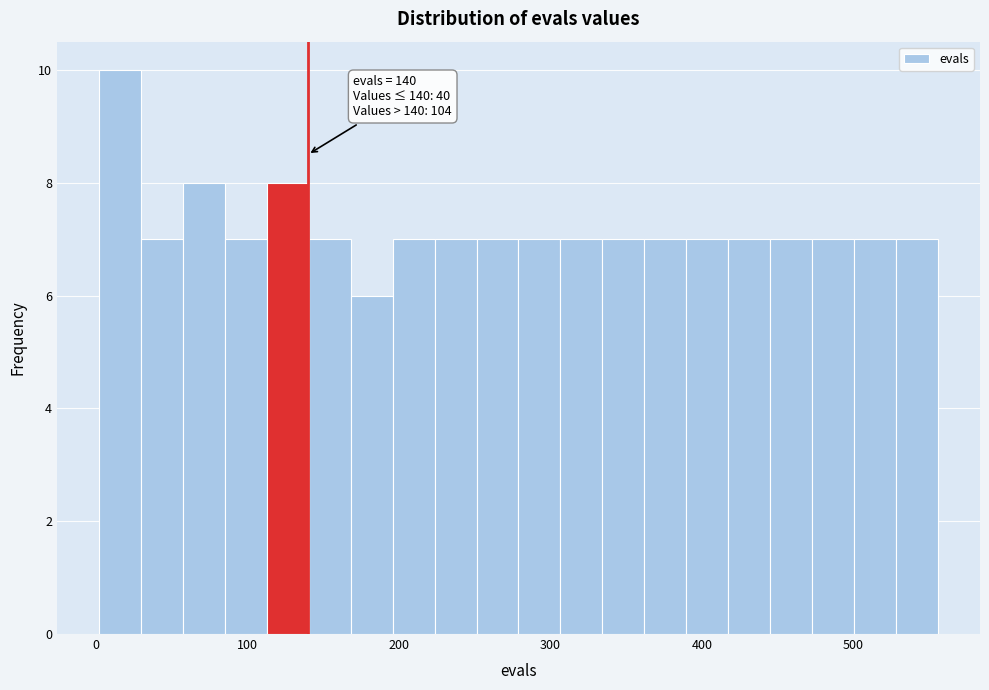

Around what value on the x-axis is the tallest bar? Give the approximate position of its centre, as read against the axis.

20